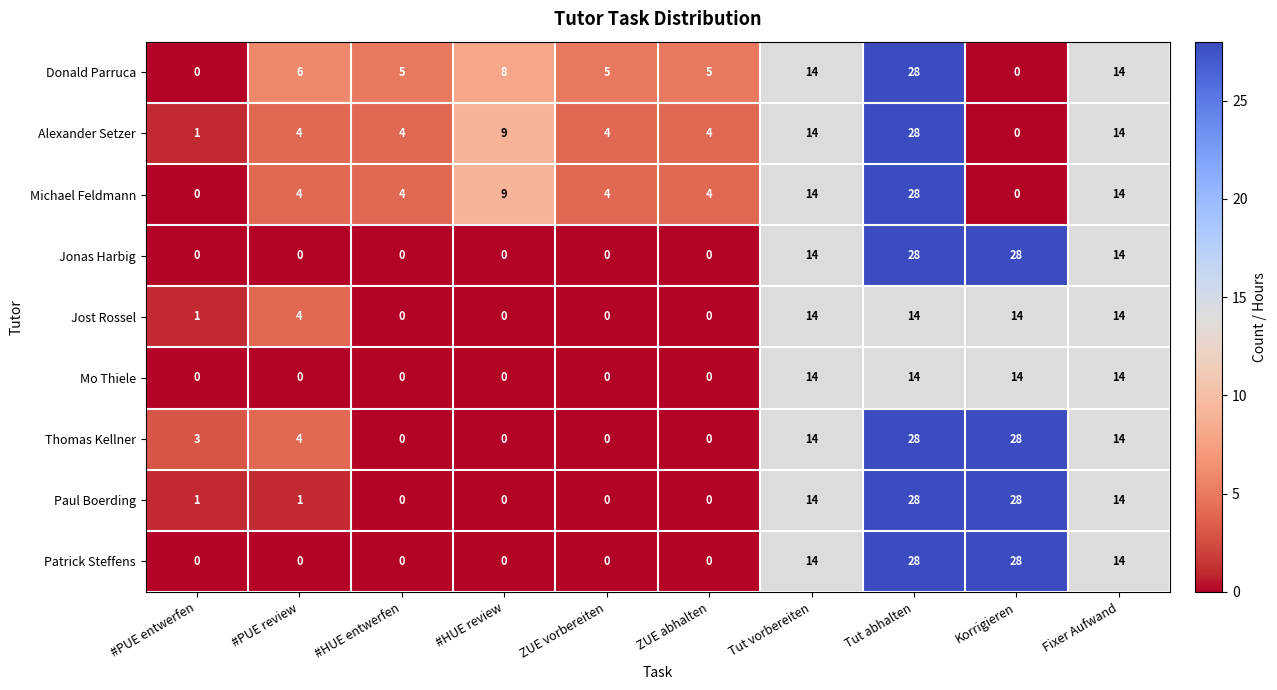

How many data points does each series have?

10